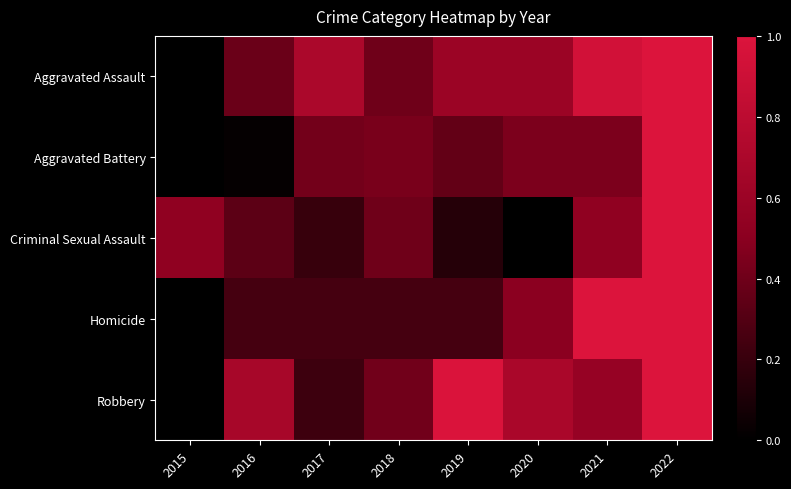

At how many categories does at least one series exceed 0?

8